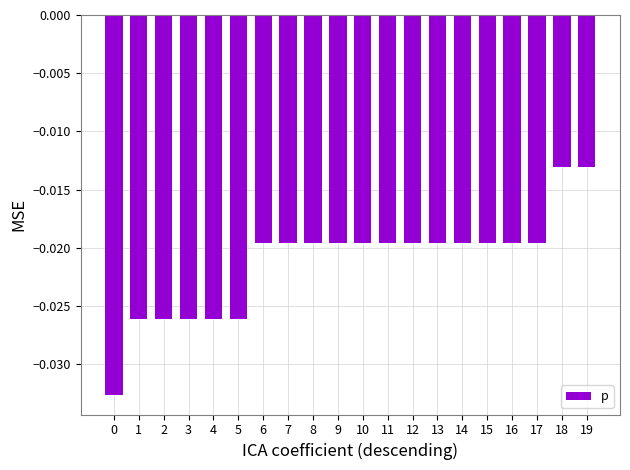

How many data points does each series have?

20